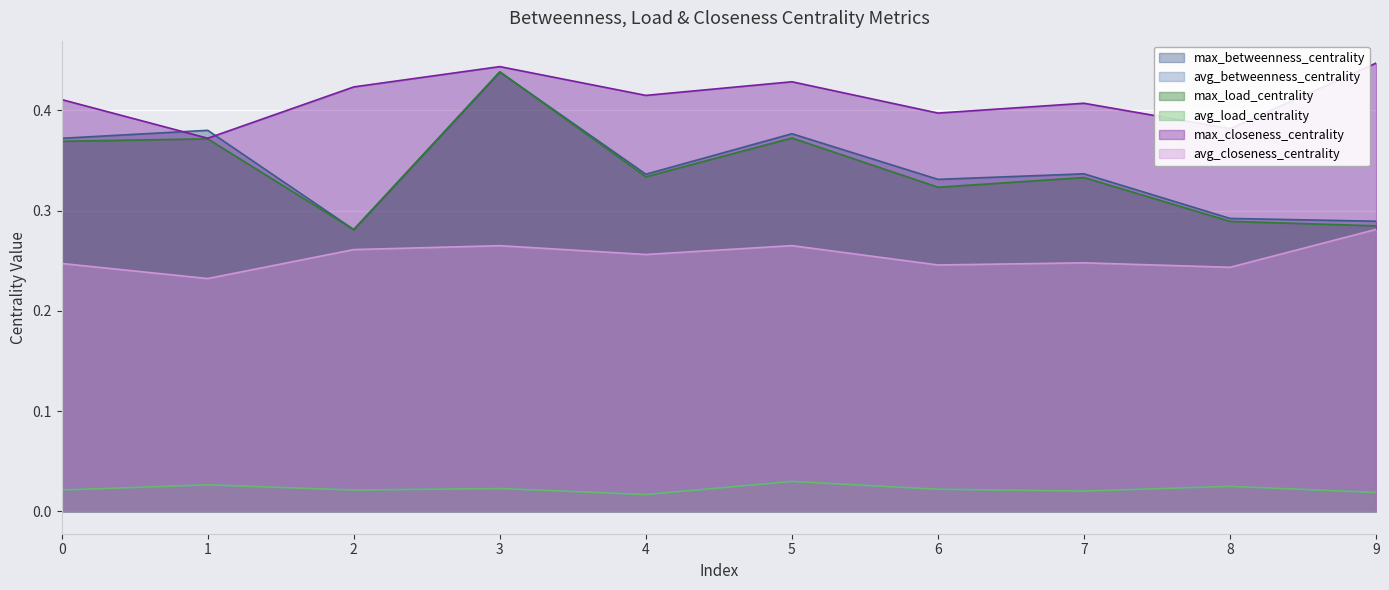

Which has a higher value, 3 or 4?

3